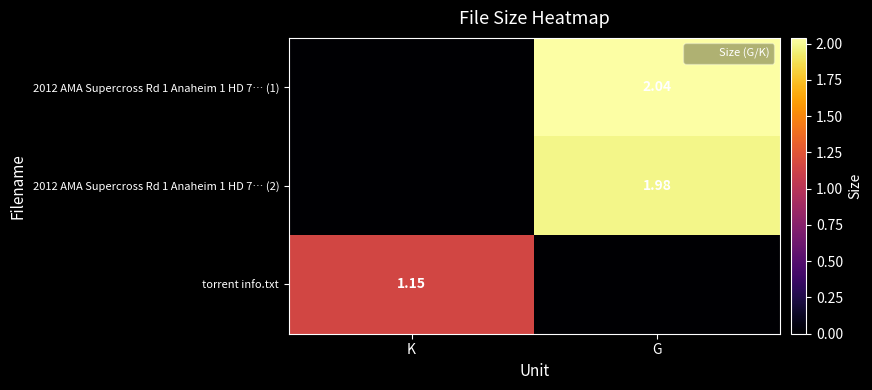

Which category has the lowest value in the 2012 AMA Supercross Rd 1 Anaheim 1 HD 7… (2) series?

K